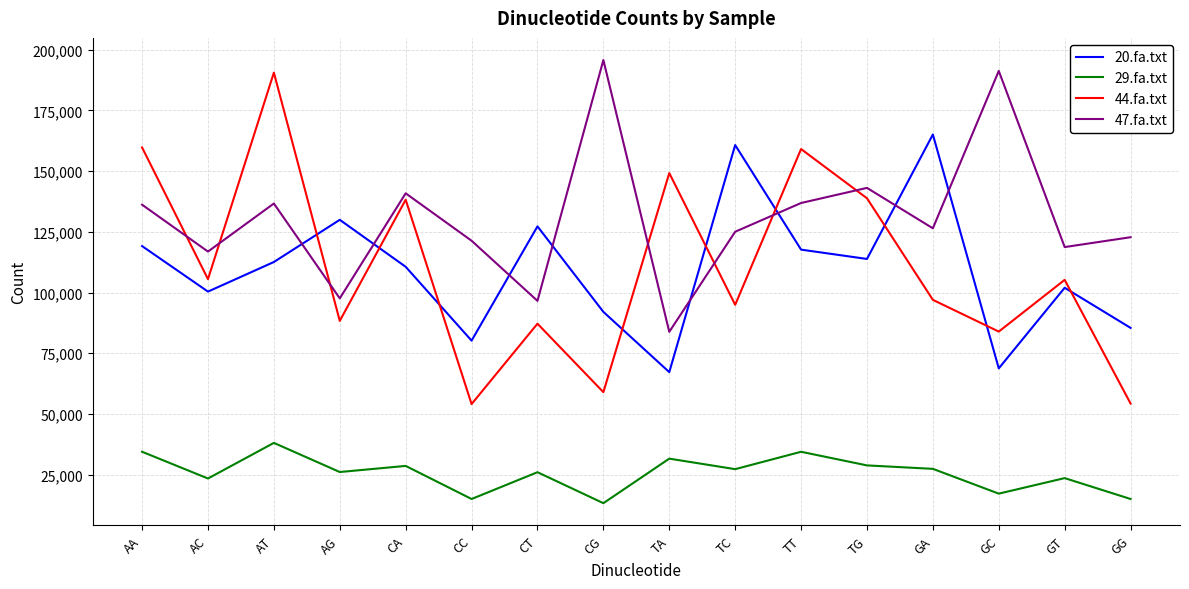

What value does the 29.fa.txt series have at CC?

14956